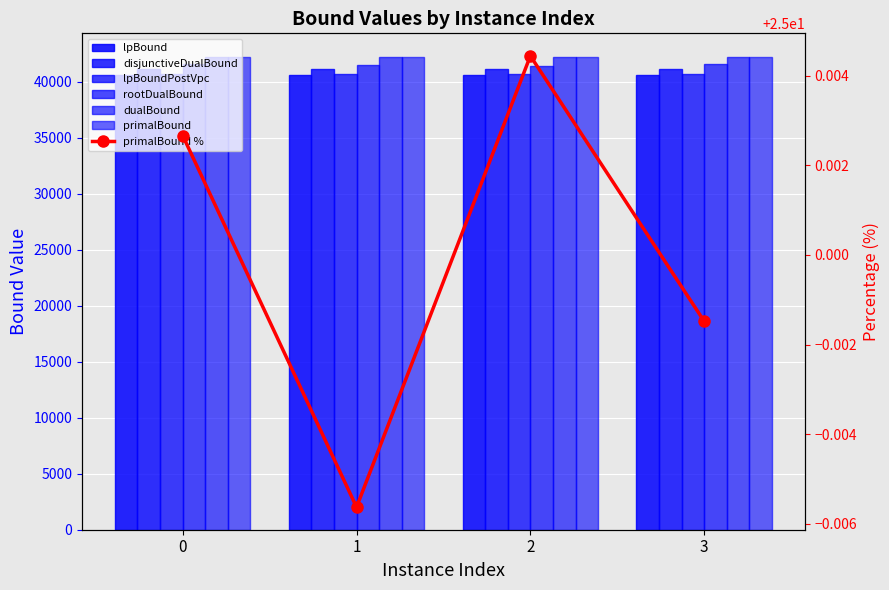

The primalBound series shows 25405.4 at 3. True or false?

False